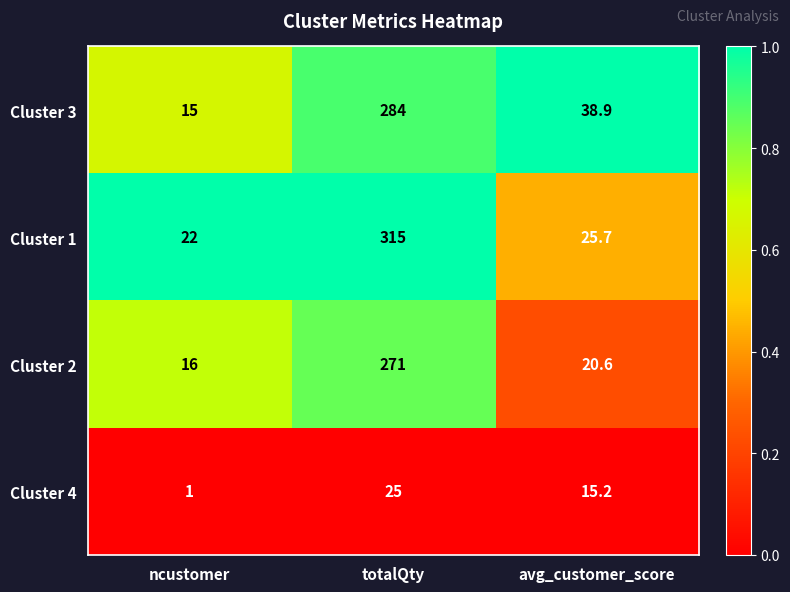

What is the total value across all series at ncustomer?

54.0